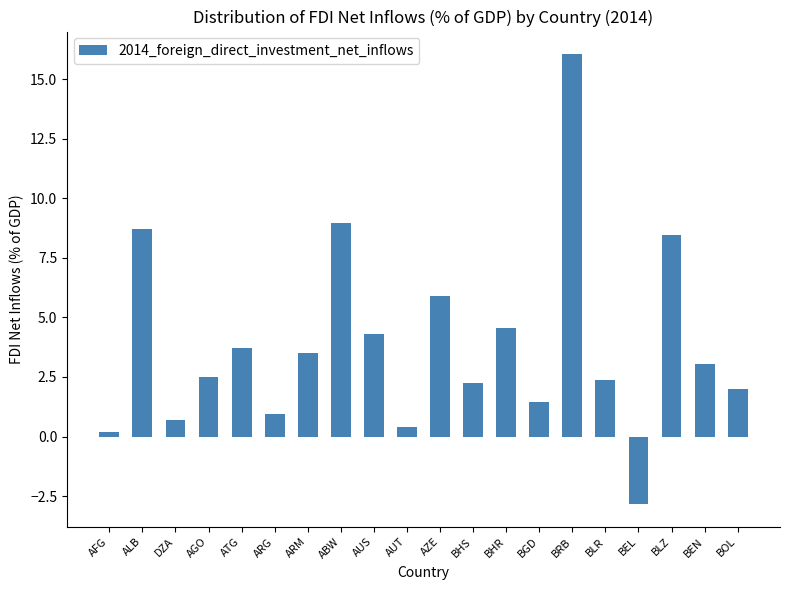

How many values are above zero?

19